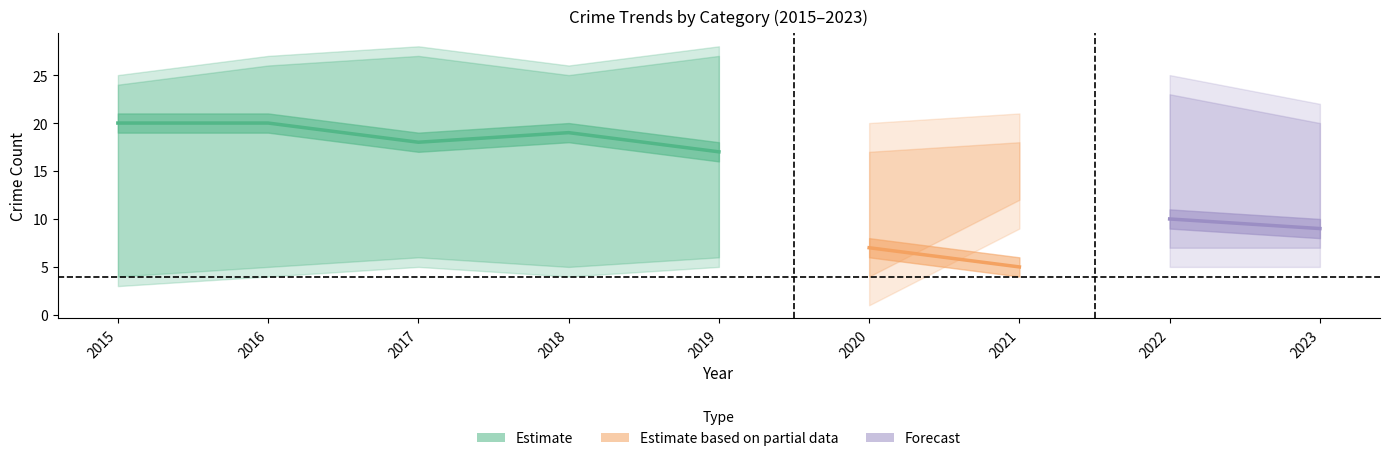

True or false: Robbery and Aggravated Assault intersect in this chart.

False